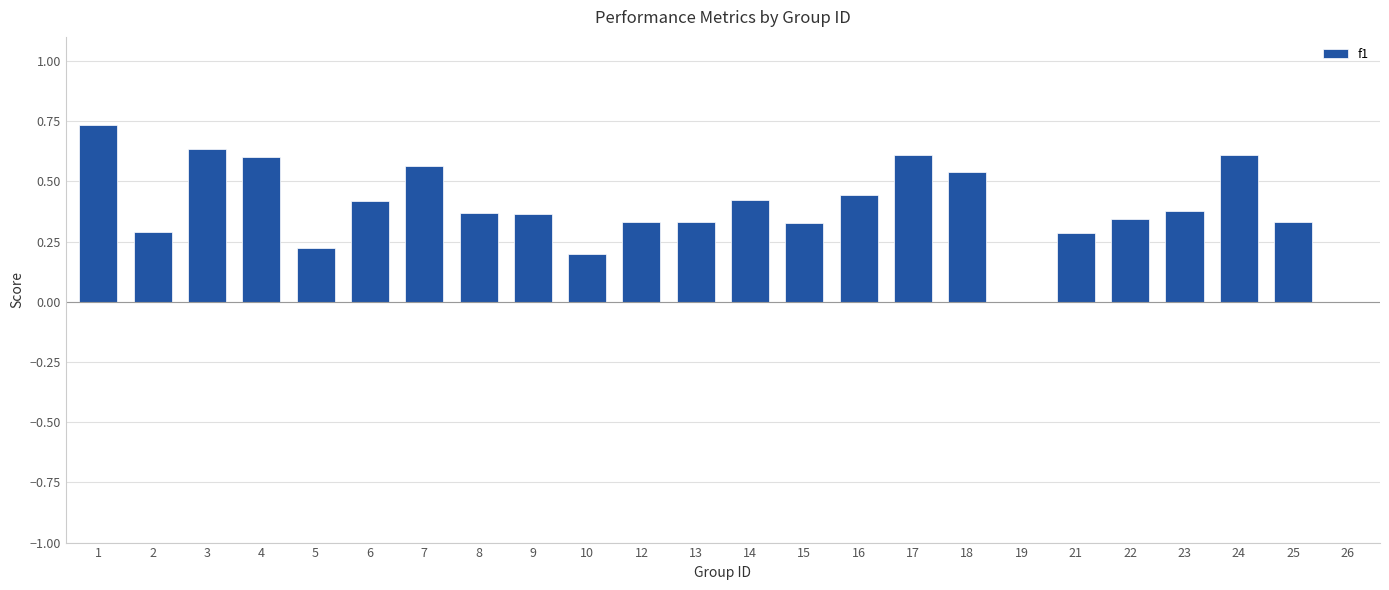

What is the sum of all values?

9.3